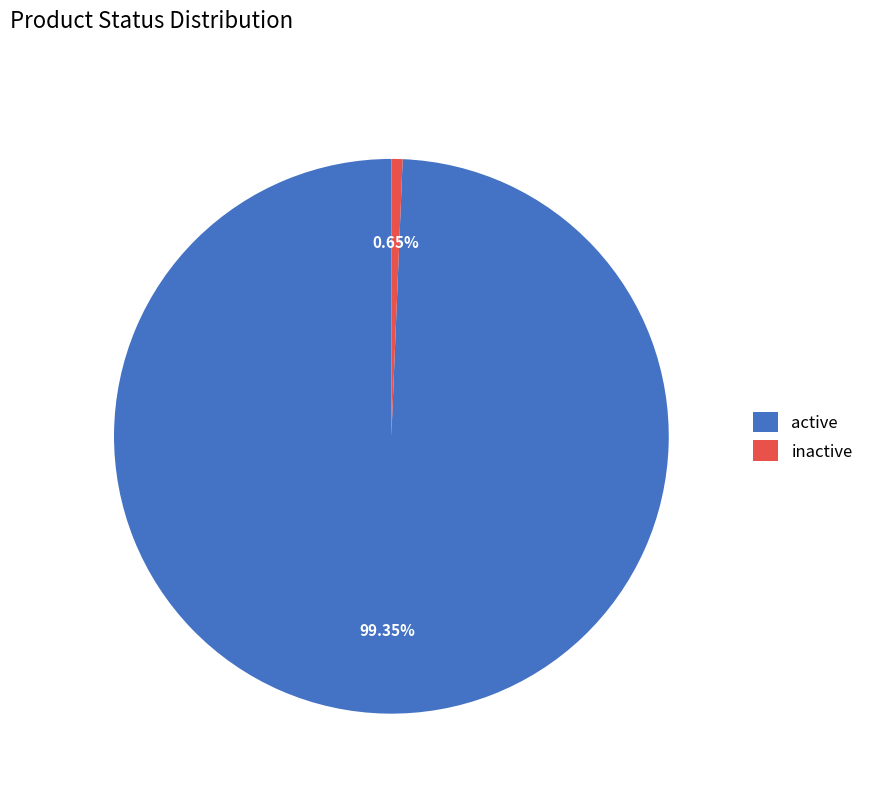

Is the sum of active and inactive greater than half?

Yes